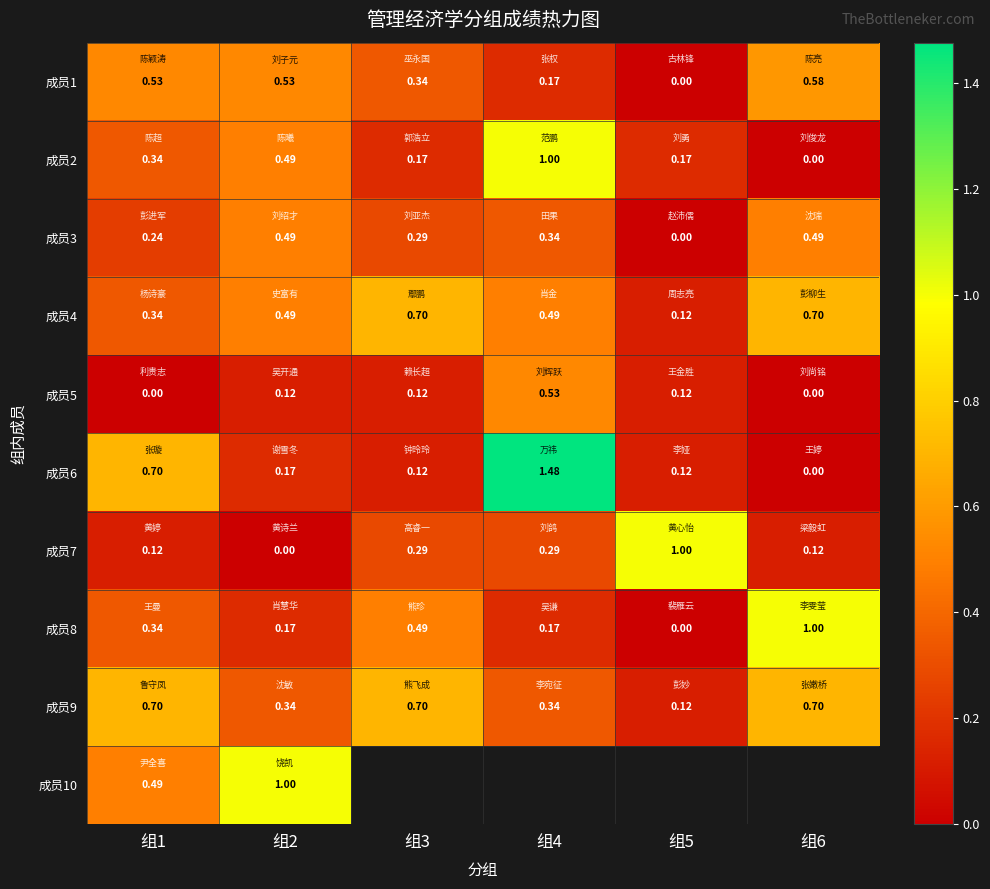

True or false: 成员4 has a value of 1.0 at 组6.

False